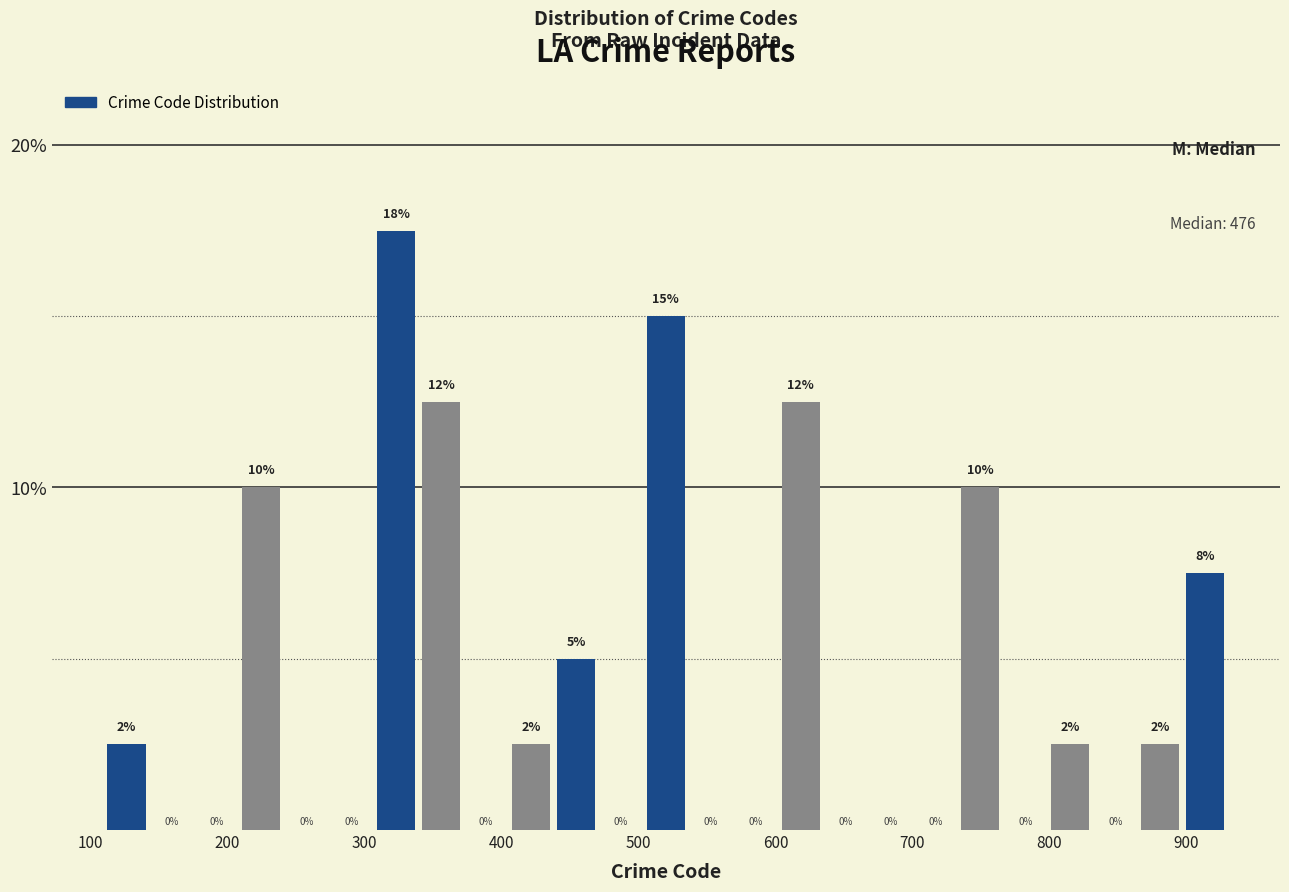

Read against the x-axis, roughly where is the centre of the tallest bar?

320